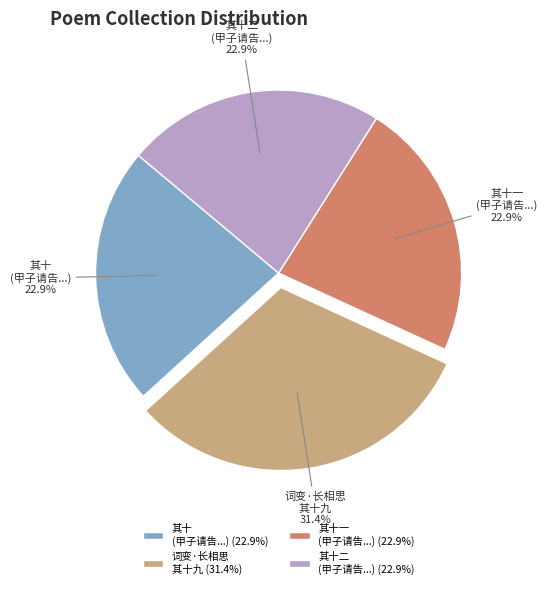

What is the ratio of the value at 其十二 (甲子请告...) to the value at 词变·长相思 其十九?

0.7